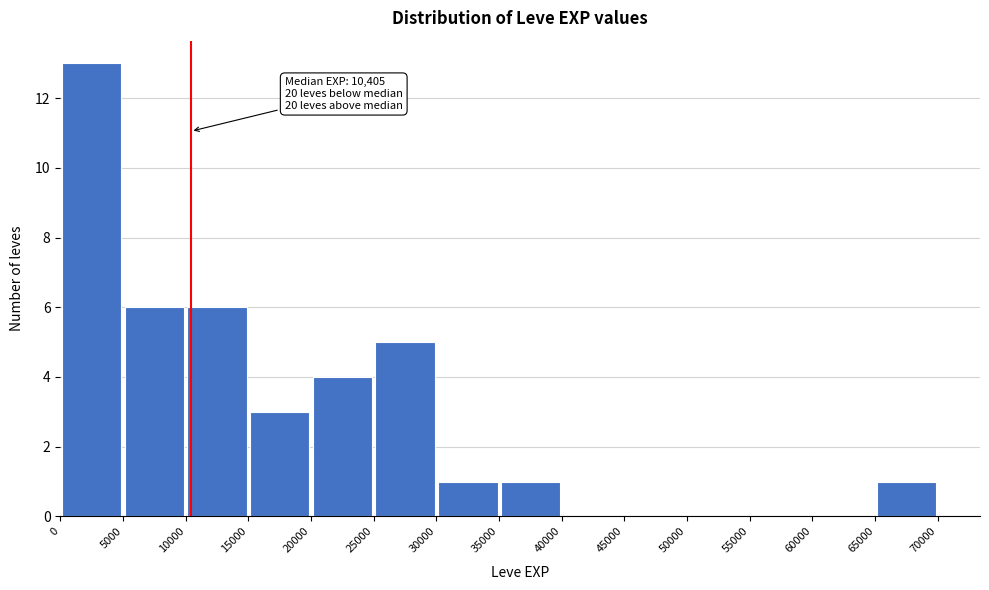

Which range on the x-axis has the tallest bar?

0 to 5000